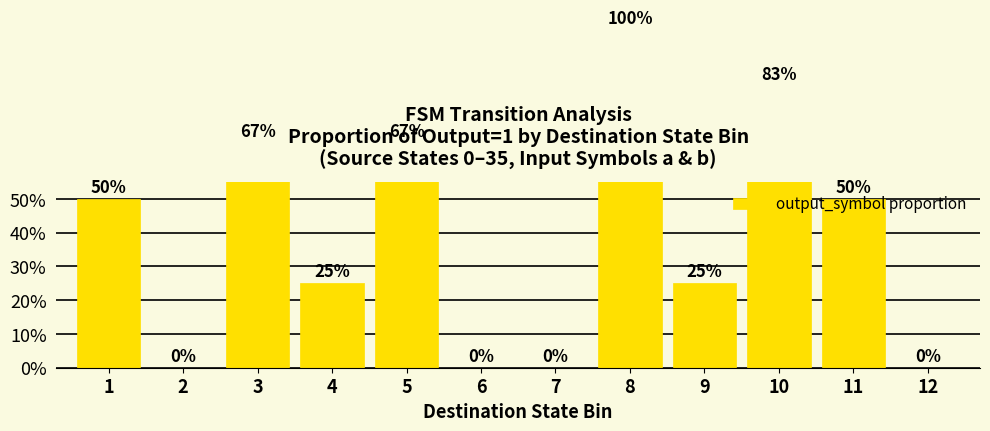

How many positive values are there?

8